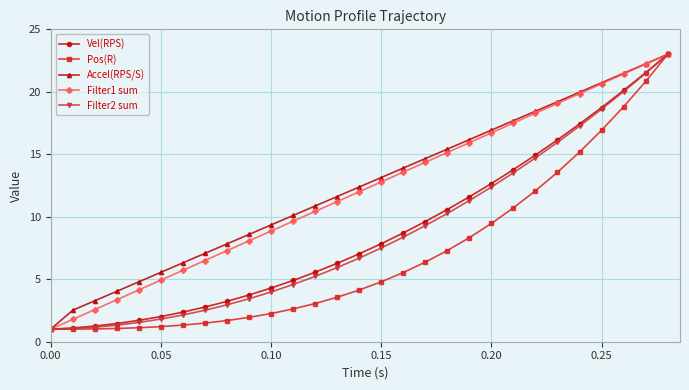

What is the value of the Filter1 sum point at the 12th from the left?

9.6